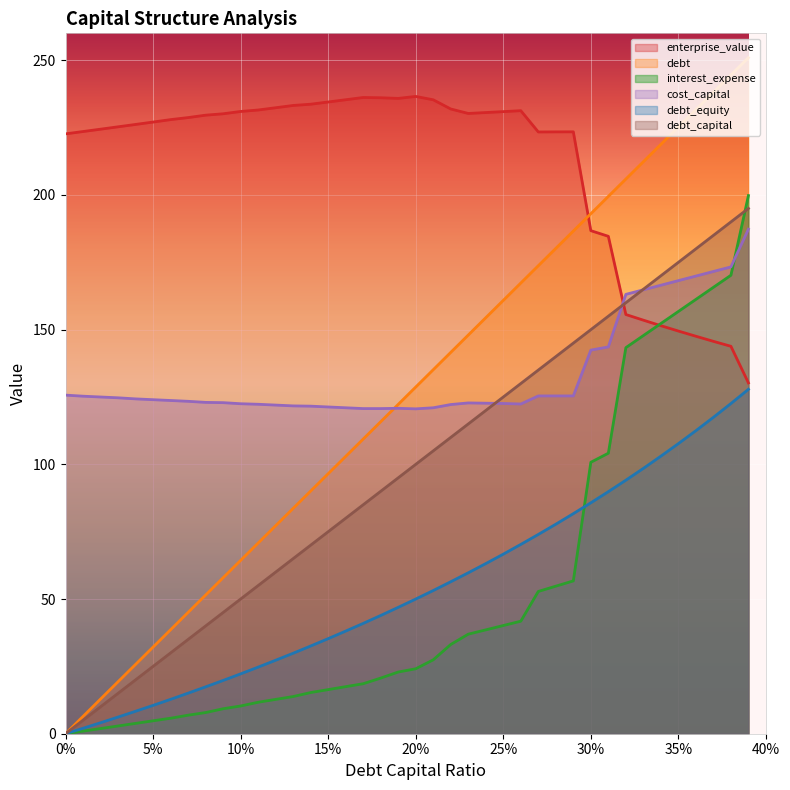

Is it true that cost_capital equals 166.5 at 0.34?

True